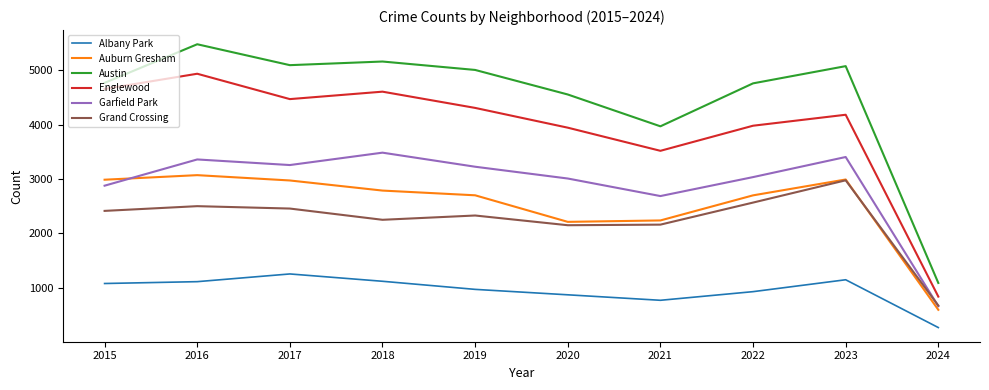

What is the difference between the maximum and minimum values in the Austin series?

4395